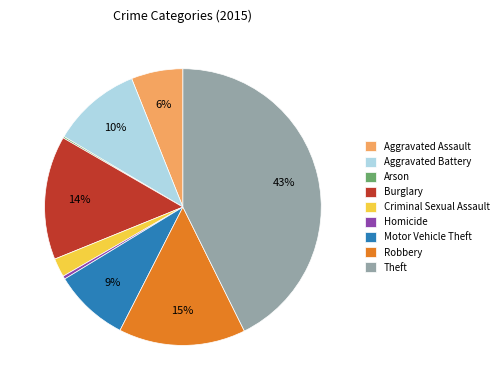

True or false: Robbery accounts for 23% of the total.

False